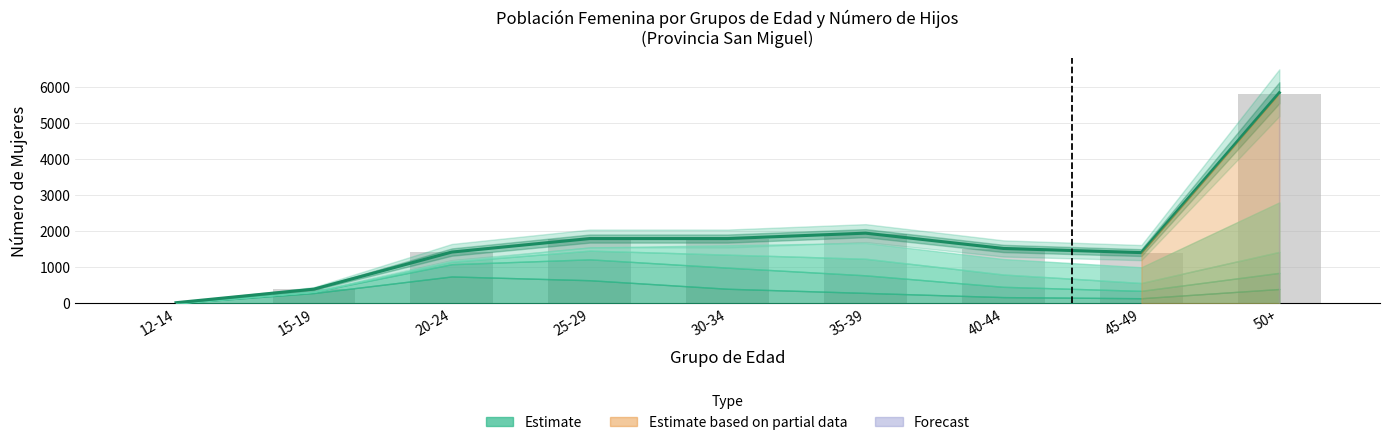

Reading left to right, transcribe all the data shown in this chart.

Estimate (central): 12-14=18.5	15-19=395.0	20-24=1425.0	25-29=1800.0	30-34=1800.0	35-39=1950.0	40-44=1525.0	45-49=1410.0	50+=5850.0
Total mujeres: 12-14=19.0	15-19=397.0	20-24=1436.0	25-29=1789.0	30-34=1798.0	35-39=1922.0	40-44=1515.0	45-49=1400.0	50+=5815.0